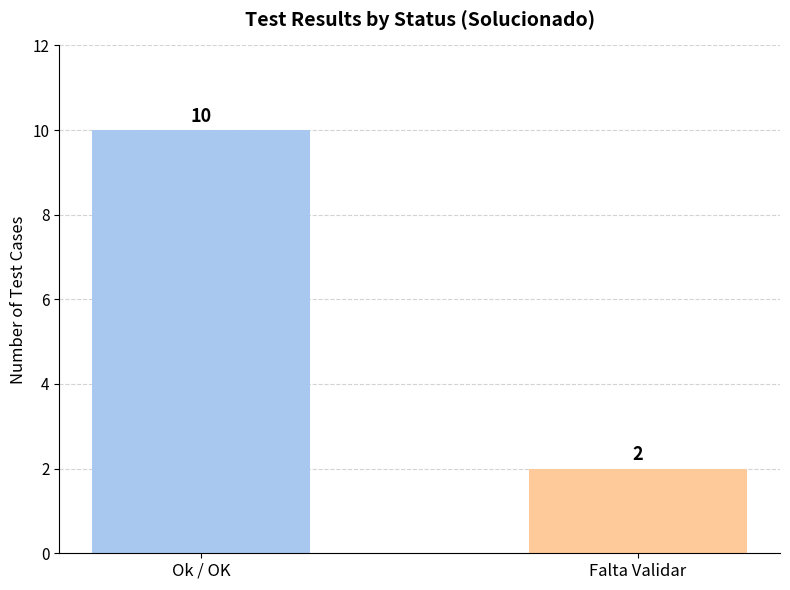

What is the difference between the maximum and minimum values?

8